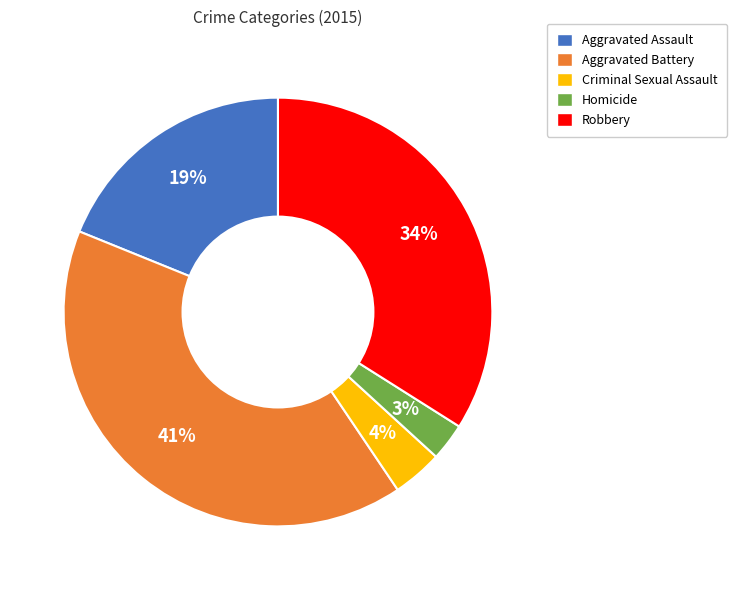

Is the sum of Robbery and Aggravated Battery greater than half?

Yes